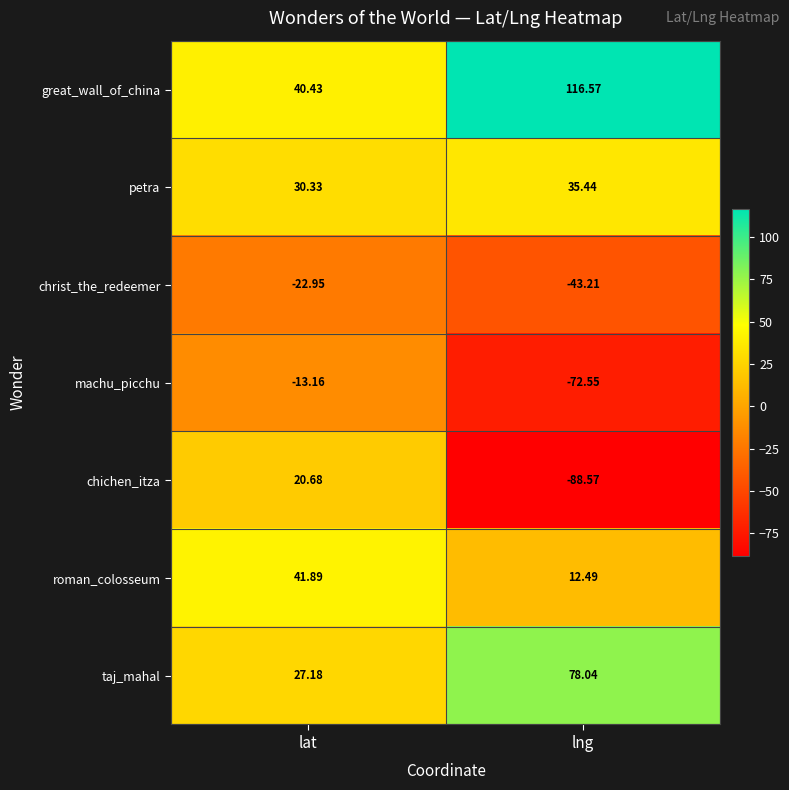

Which category has the lowest value in the chichen_itza series?

lng